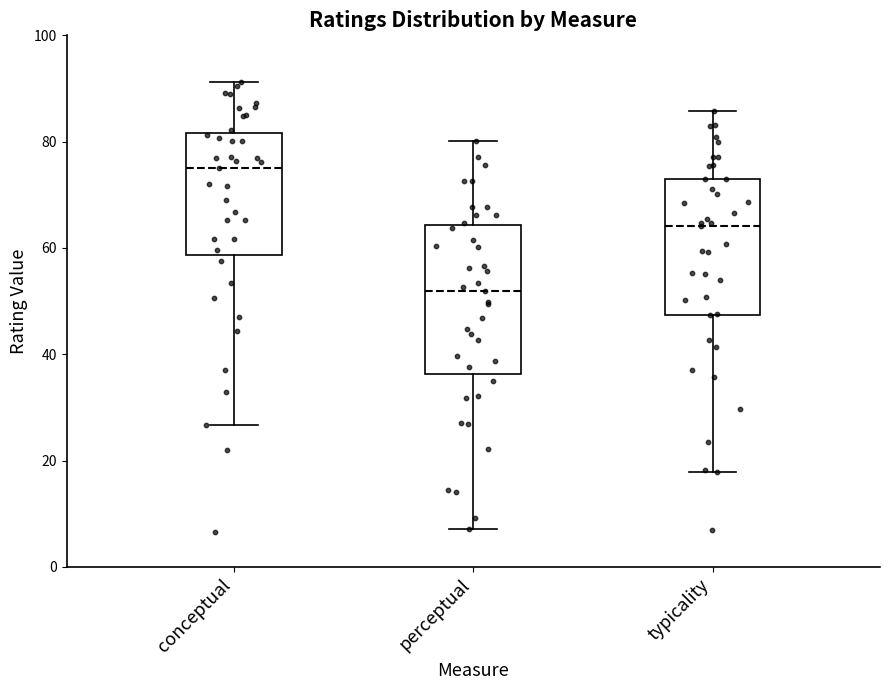

Where does the upper whisker of the box for typicality end on the y-axis? The values are not printed on the chart, so give them approximately, as read against the axis.

86